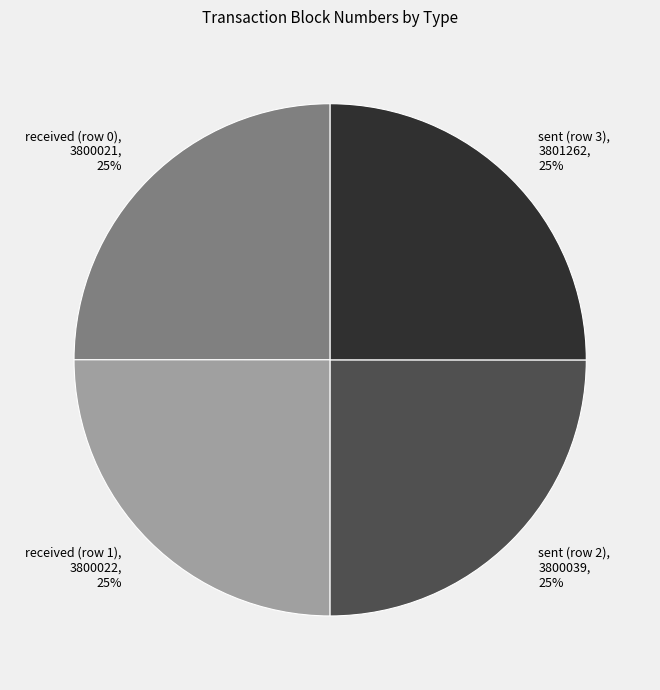

What is the ratio of the value at received (row 0) to the value at received (row 1)?

1.0